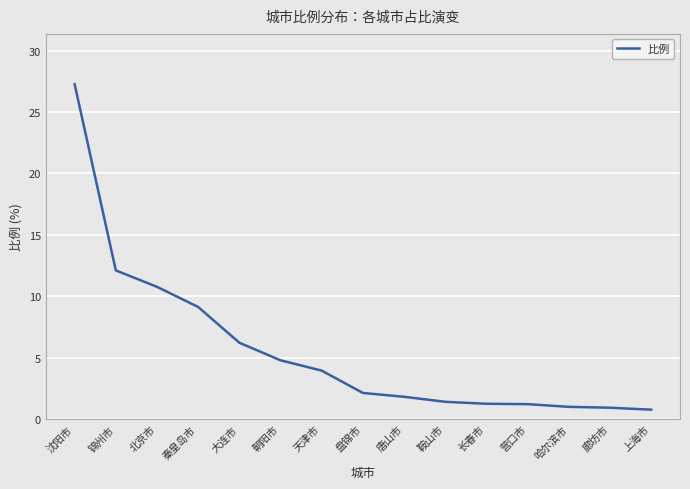

Does the chart display data point markers on the line(s)?

No